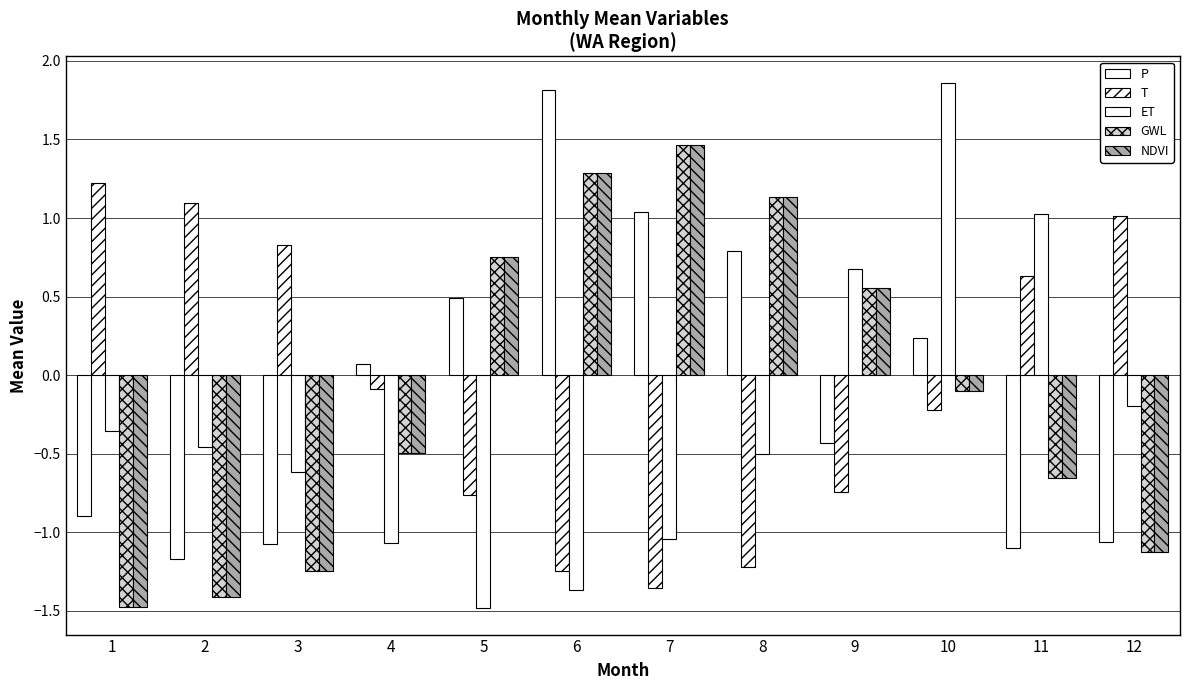

What is the maximum value shown in the chart?

1.9